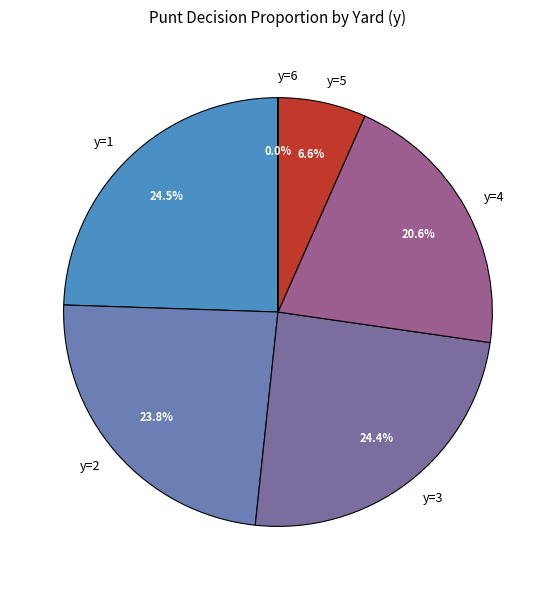

Between y=4 and y=5, which is larger?

y=4